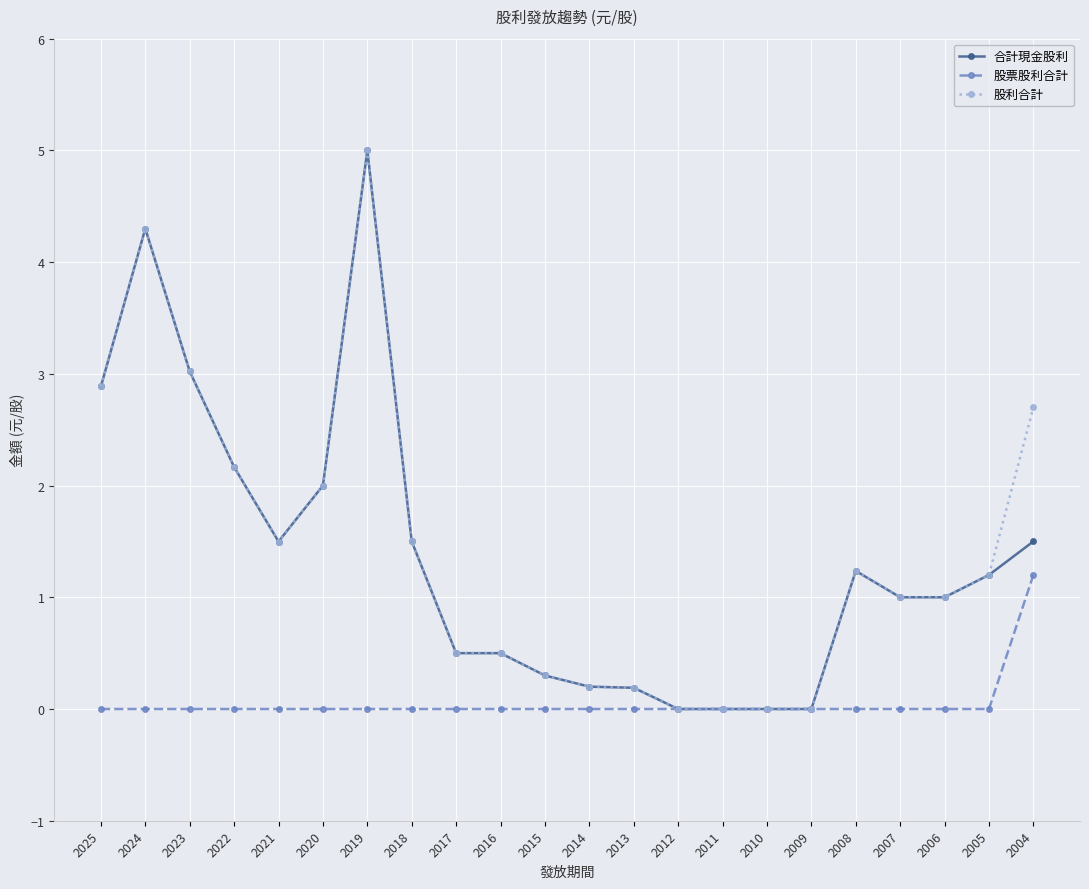

What are all the series names shown in the legend?

合計現金股利, 股票股利合計, 股利合計